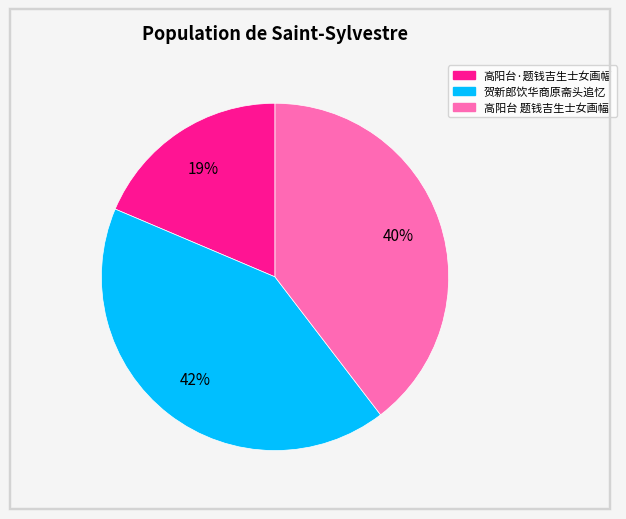

To the nearest percent, what is the difference between the largest and smallest slice percentages?

23%